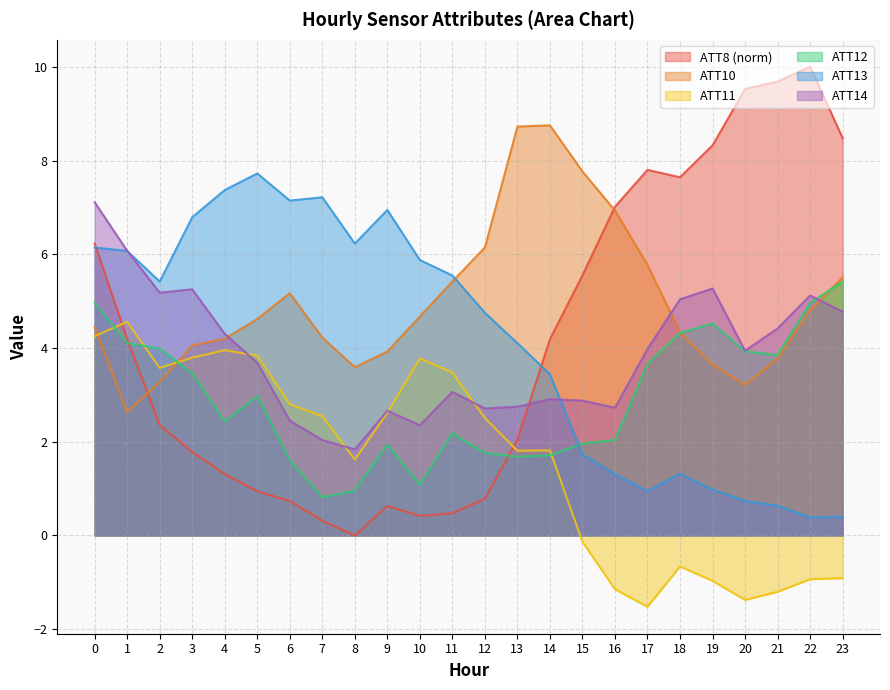

The value of ATT10 at 12 is 8.8. True or false?

False